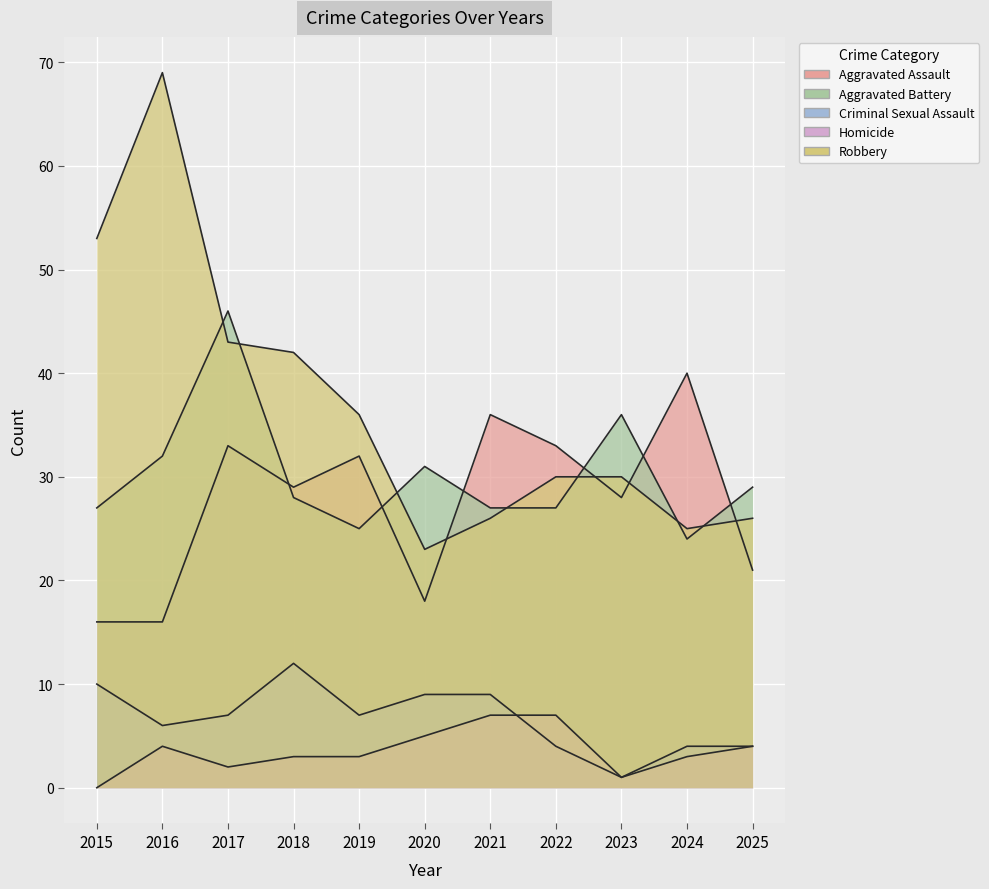

Where does the Criminal Sexual Assault series first go above 7?

2015